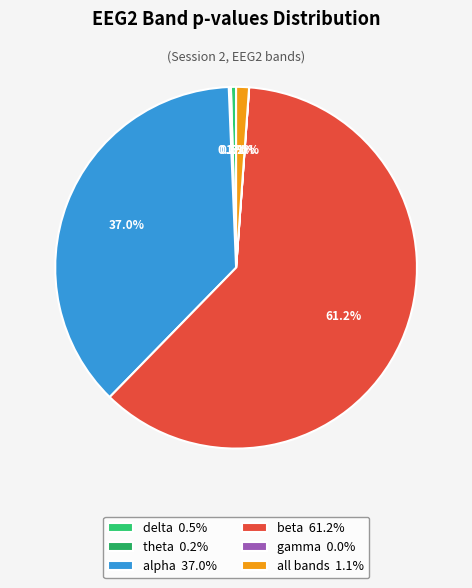

Rank the categories by value from lowest to highest.

gamma, theta, delta, all bands, alpha, beta